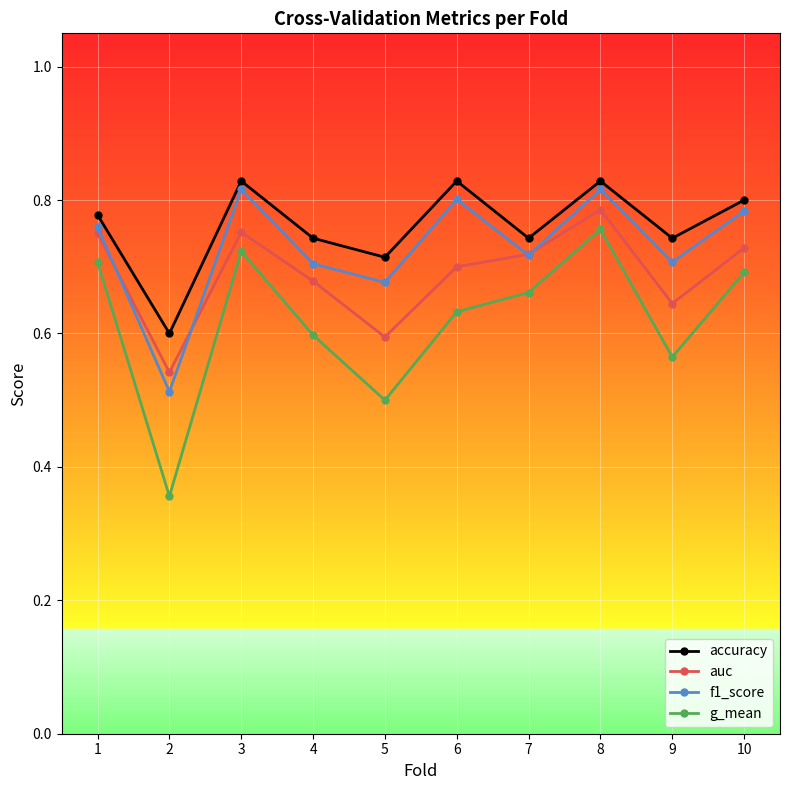

True or false: f1_score and accuracy cross at least once.

False